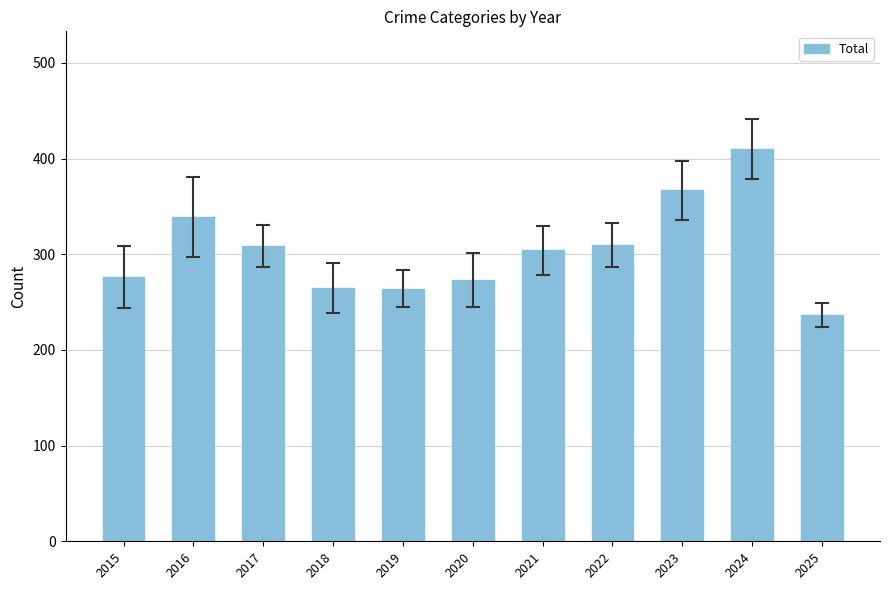

The chart shows a value of 215 at 2023. True or false?

False